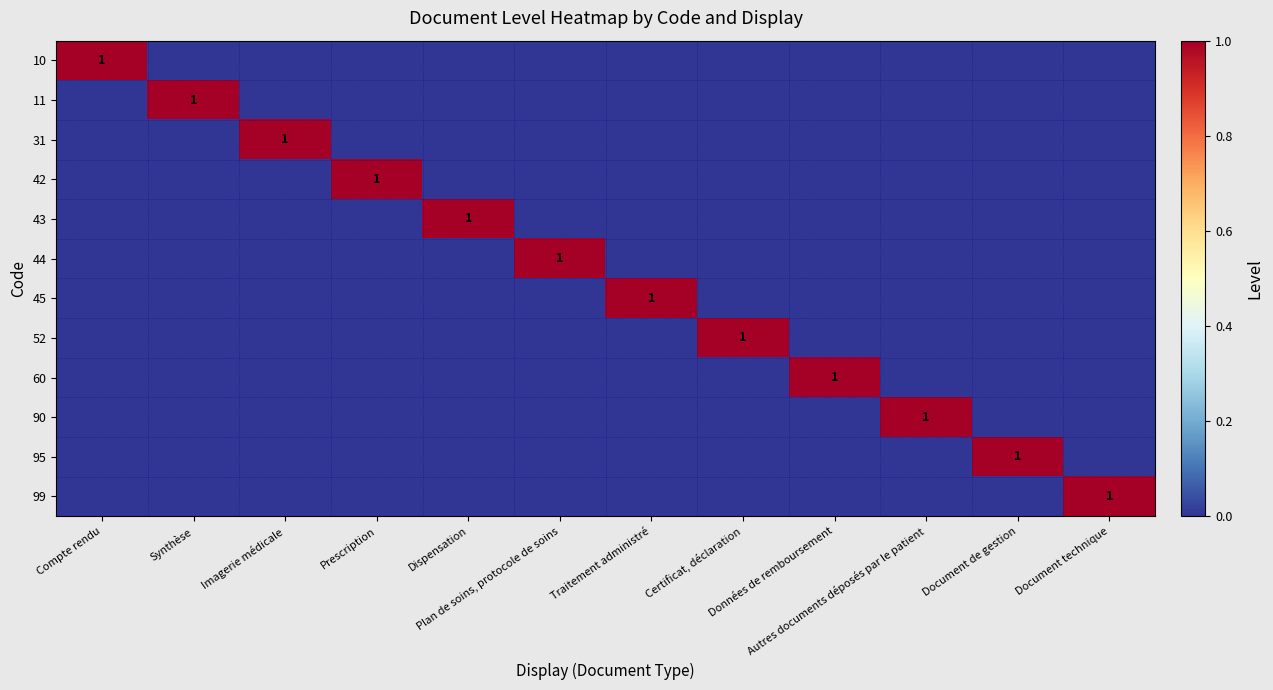

The value of 95 at Document de gestion is 2. True or false?

False